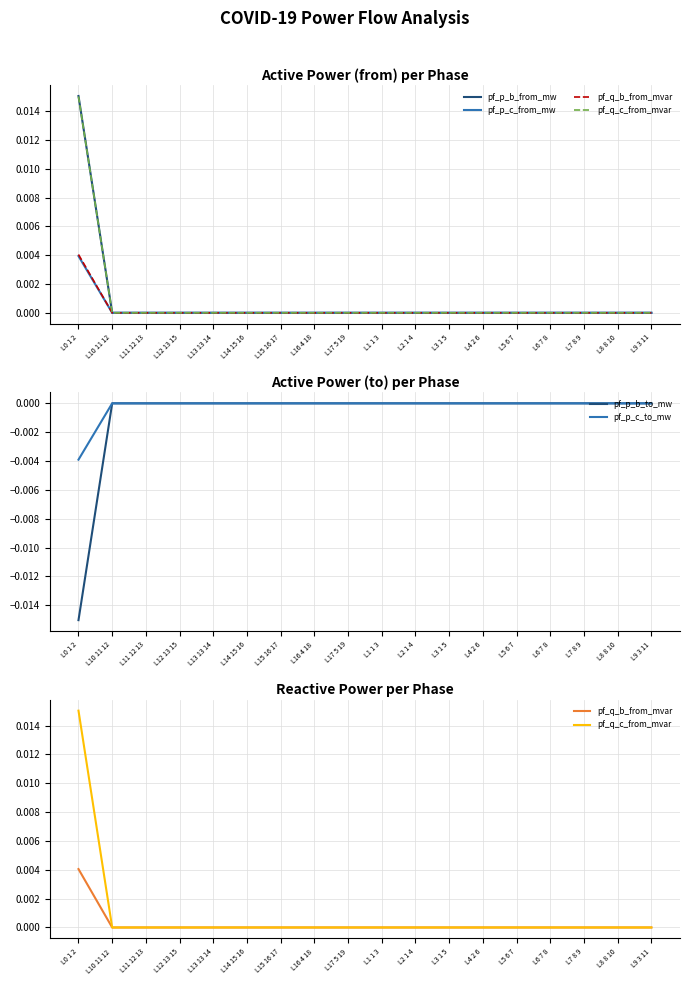

Where is pf_q_b_from_mvar nearest to the value 0?

L15 16 17